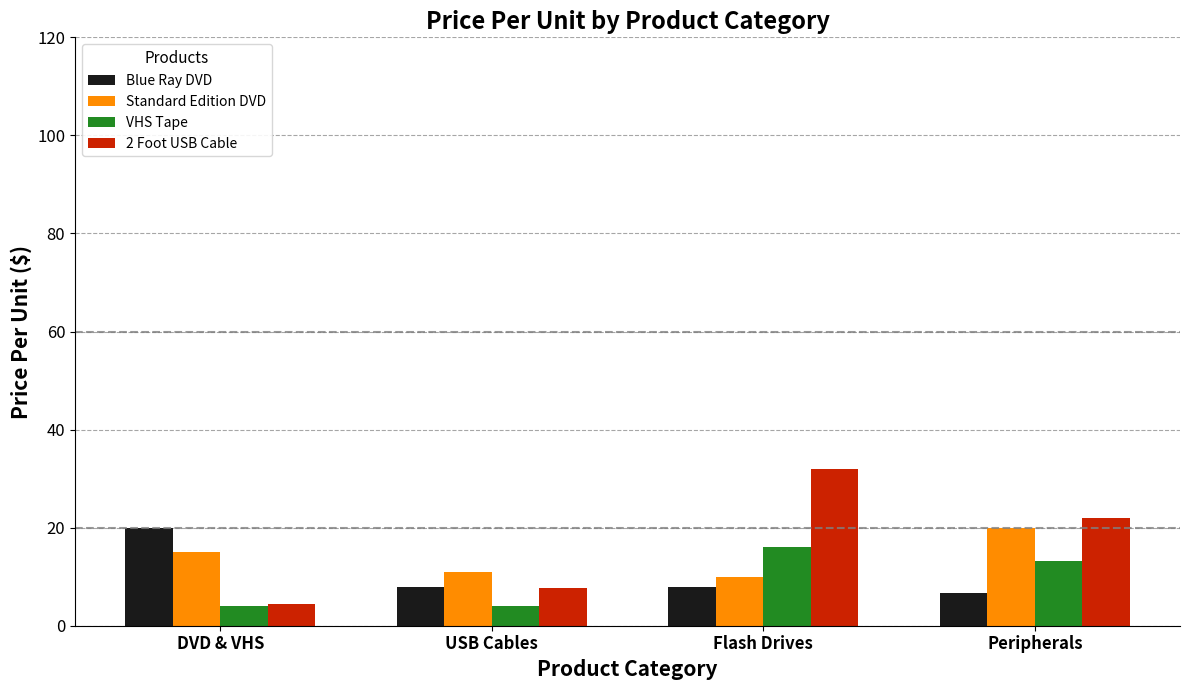

List the series in order of their overall mean, lowest first.

VHS Tape, Blue Ray DVD, Standard Edition DVD, 2 Foot USB Cable